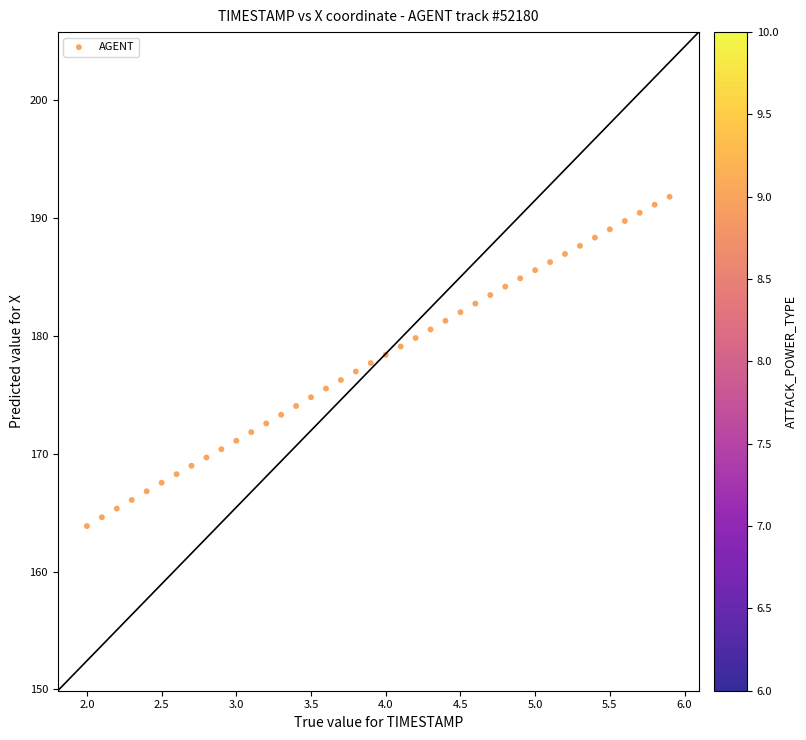

What is the range of X values (max minus min)?

3.9